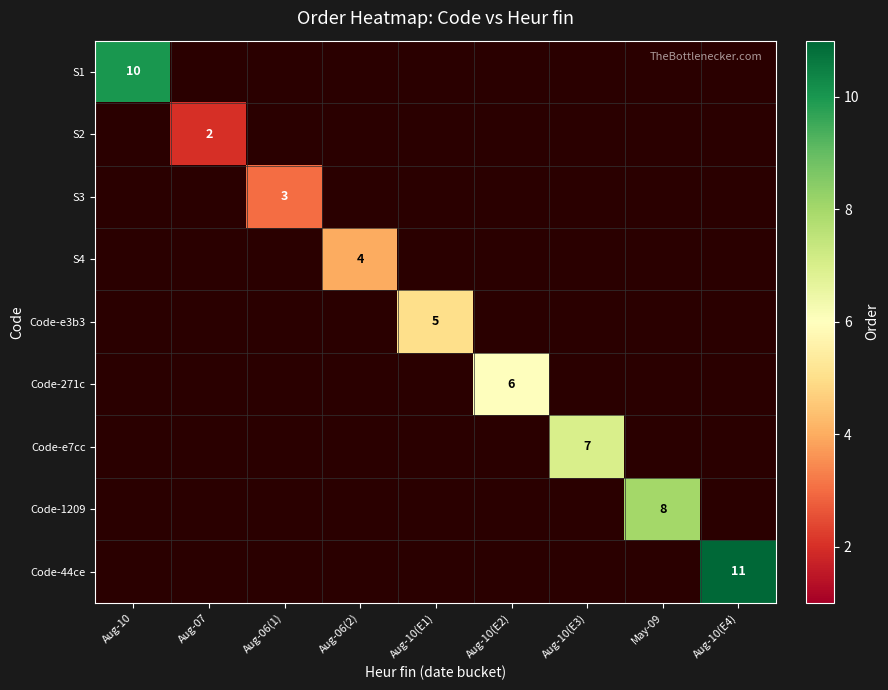

True or false: S1 has a value of 10 at Aug-10.

True